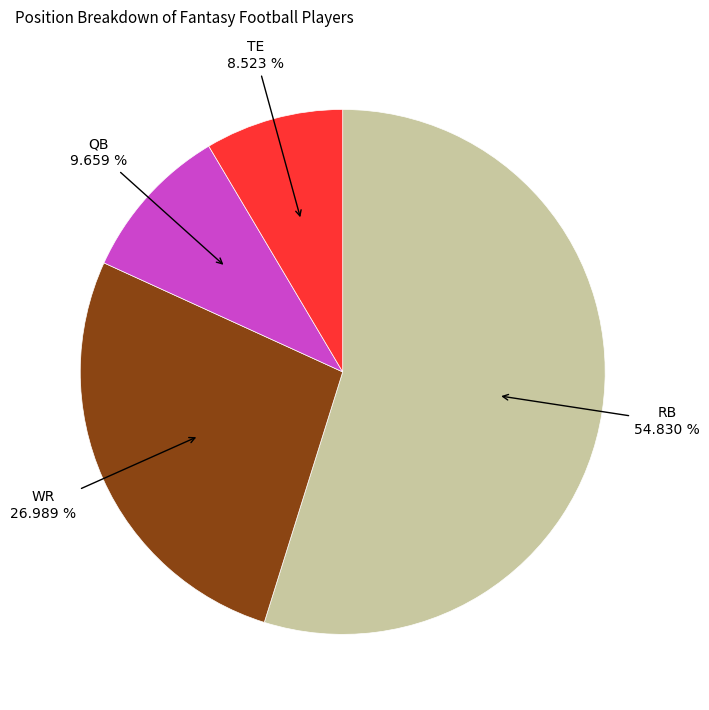

To the nearest percent, what is the difference between the largest and smallest slice percentages?

46%